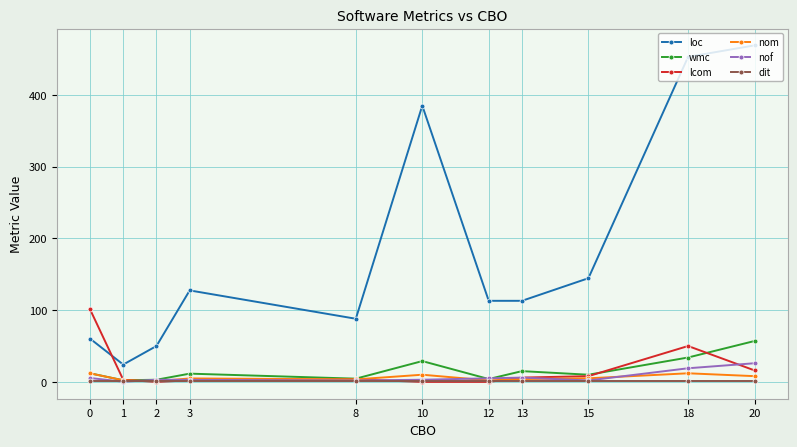

Is it true that wmc equals 60.8 at 18?

False